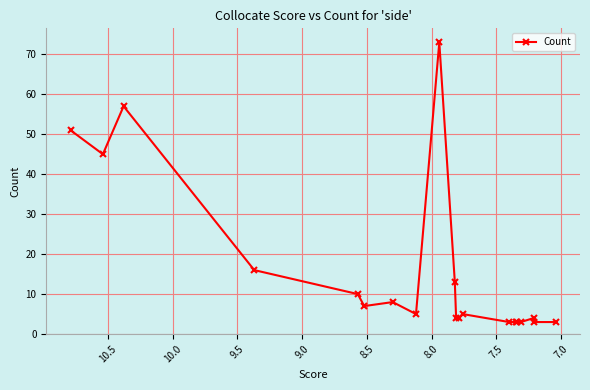

What is the value of the 18th point from the left?

4